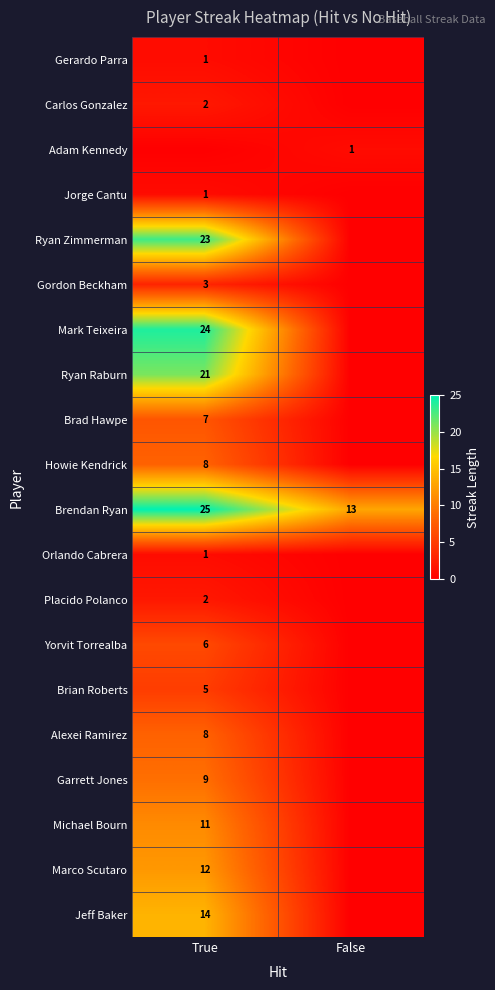

What is the sum of the Carlos Gonzalez values at True and False?

2